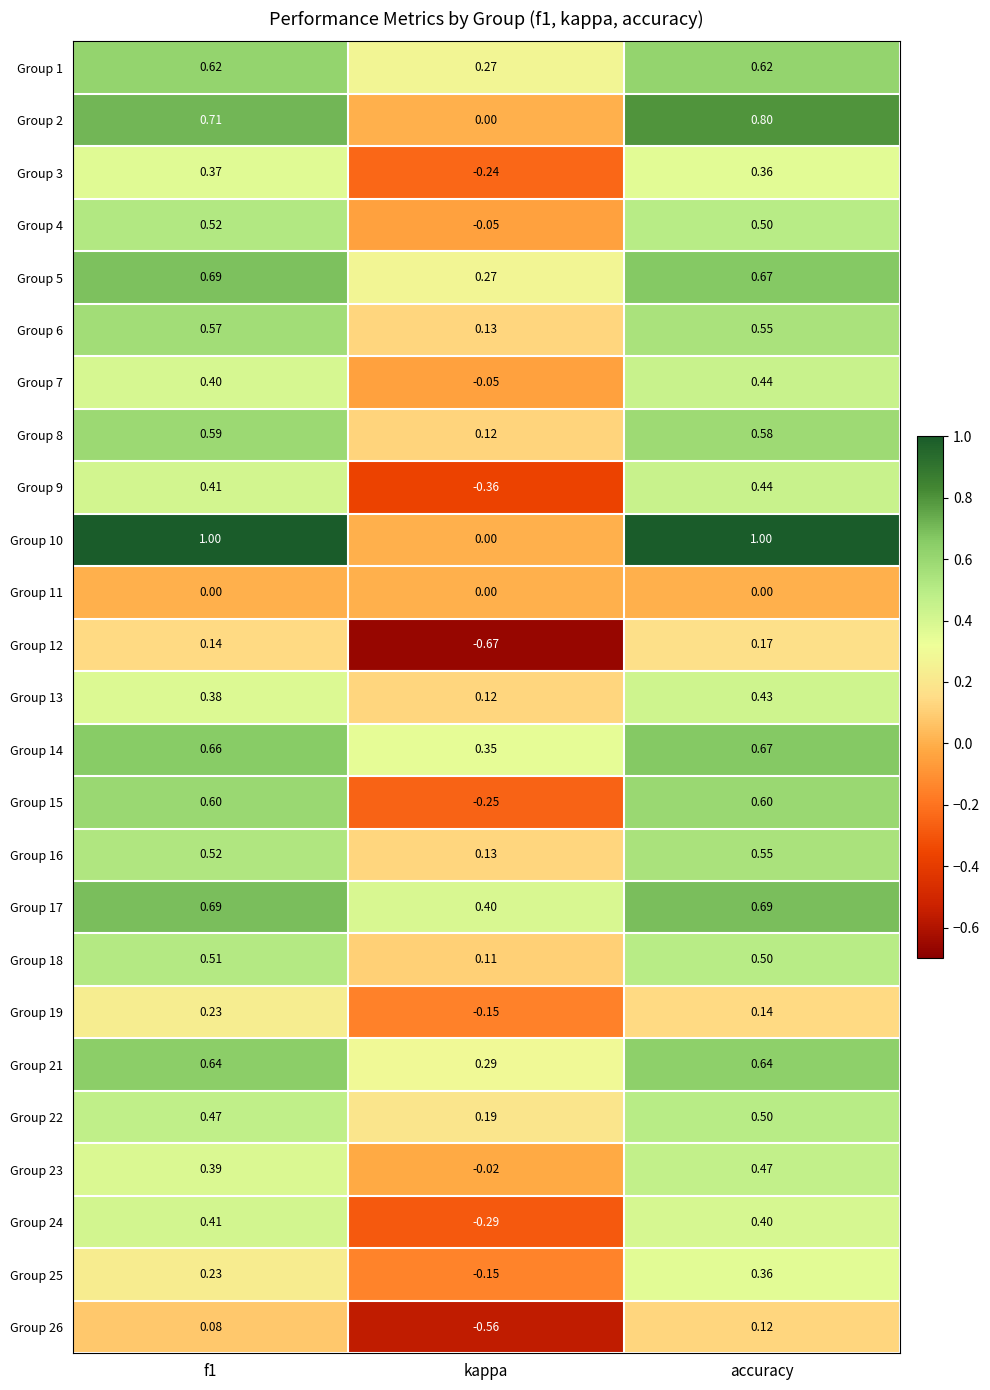

Is the value of Group 14 at accuracy greater than the value of Group 2 at kappa?

Yes